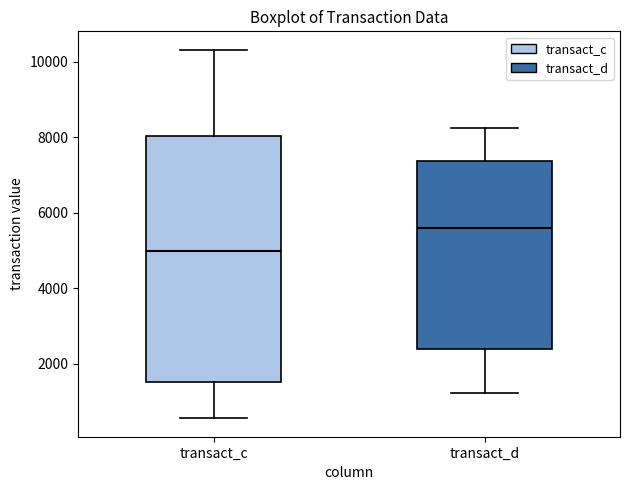

Which box has the lowest median line?

transact_c